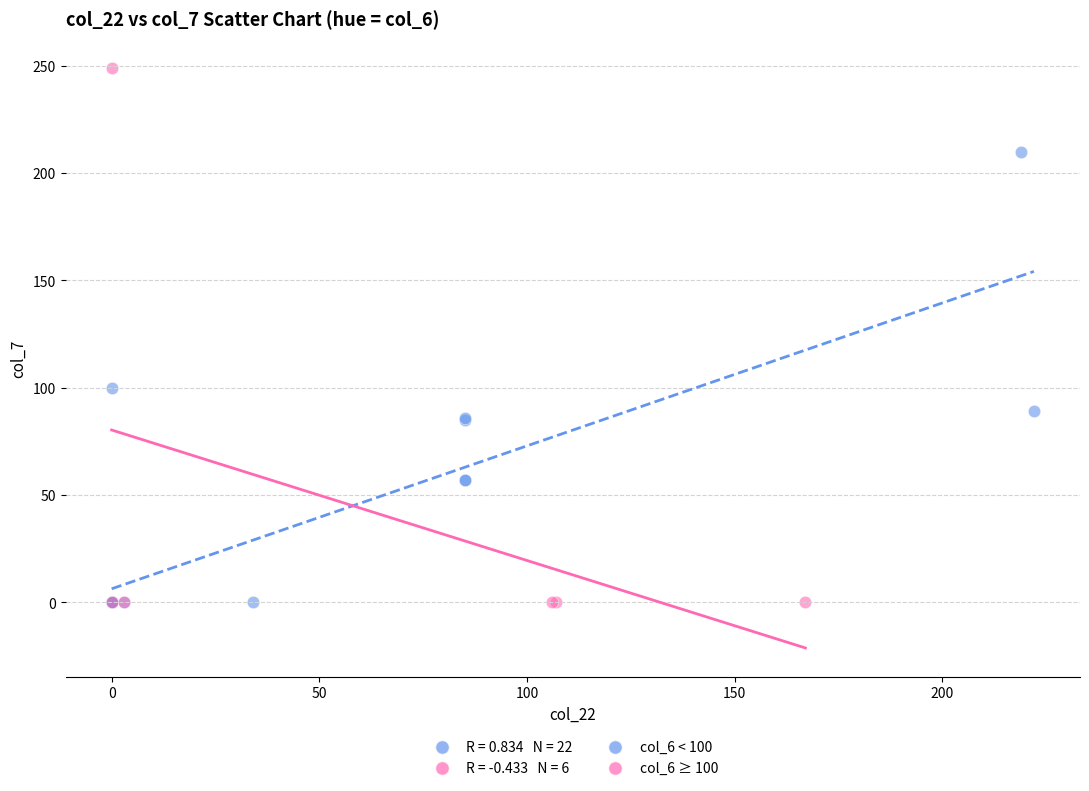

Which series reaches the maximum Y coordinate?

col_6 ≥ 100